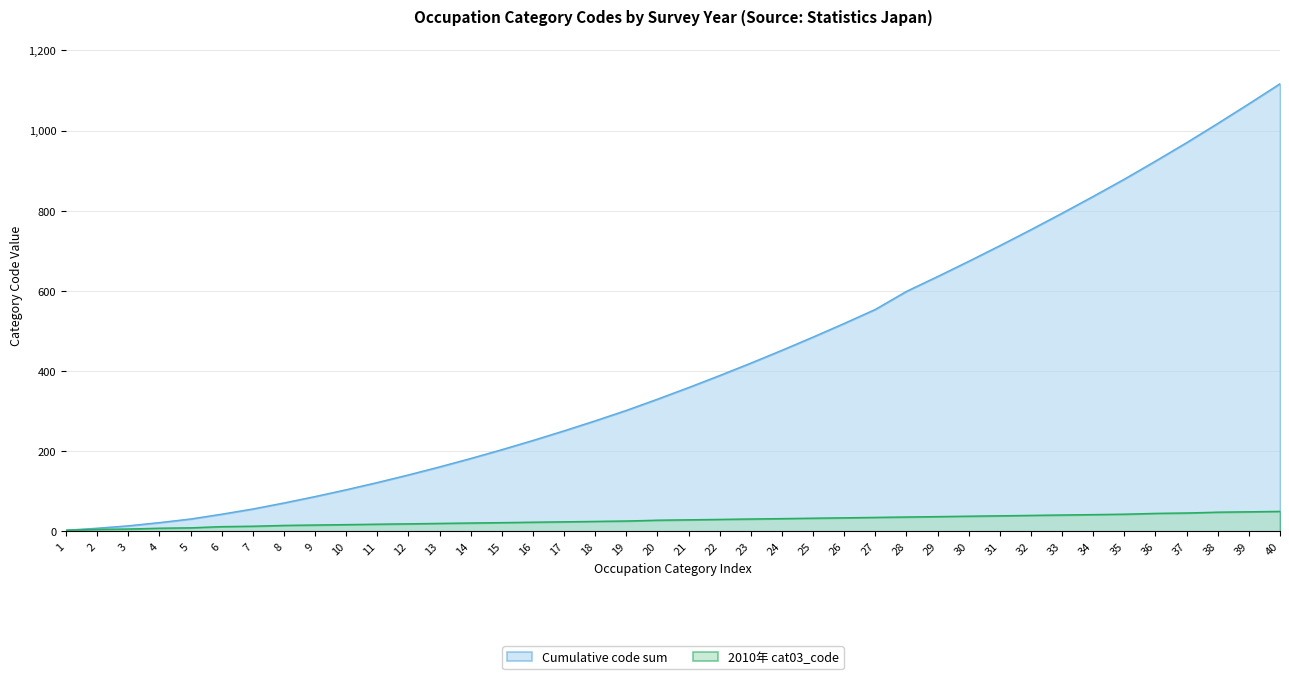

True or false: 2010年 has a value of 48 at 38.

True